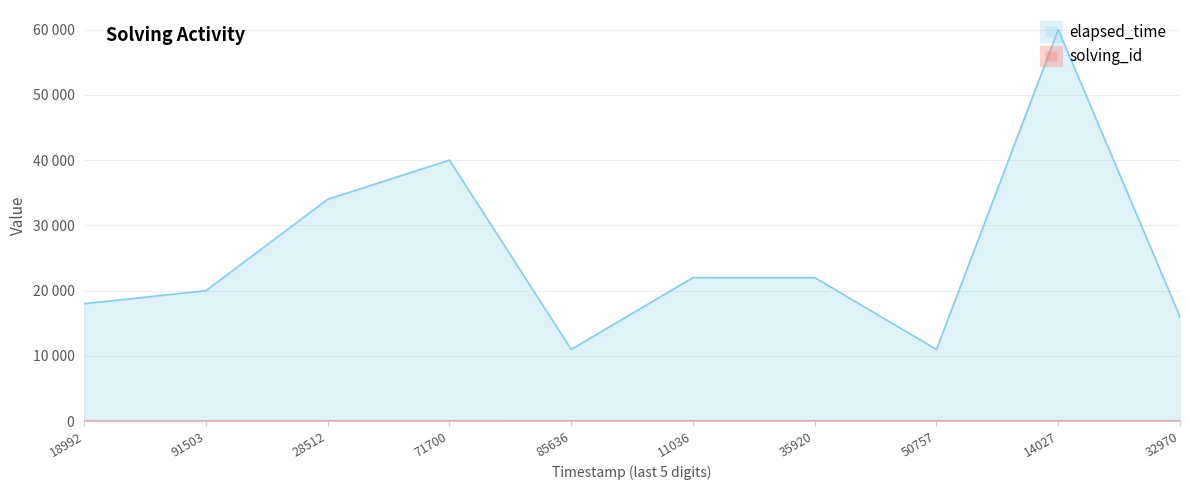

Rank the series by their maximum value, from lowest to highest.

solving_id, elapsed_time